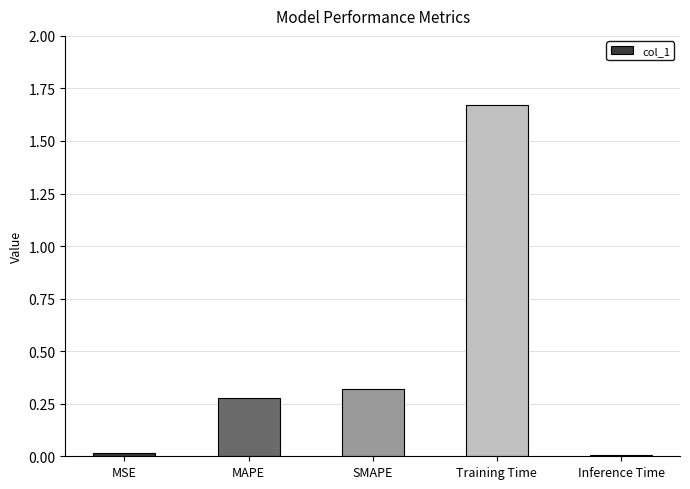

Between MSE and SMAPE, which is larger?

SMAPE